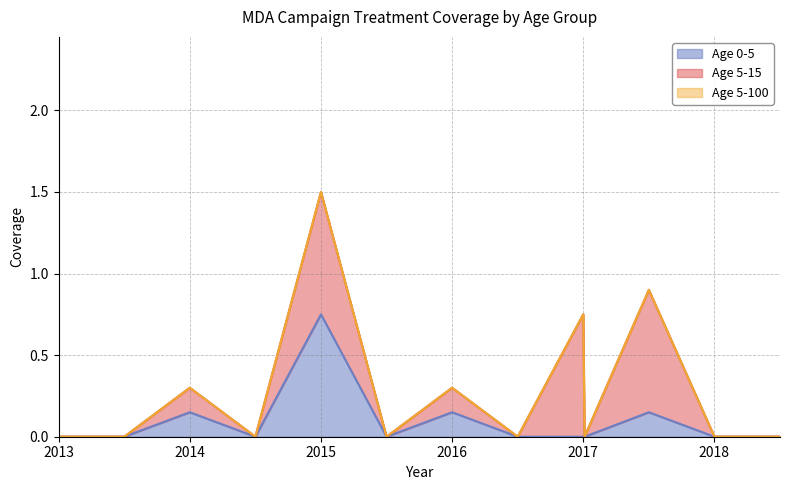

Which category has the lowest value in the Age 0-5 series?

2013